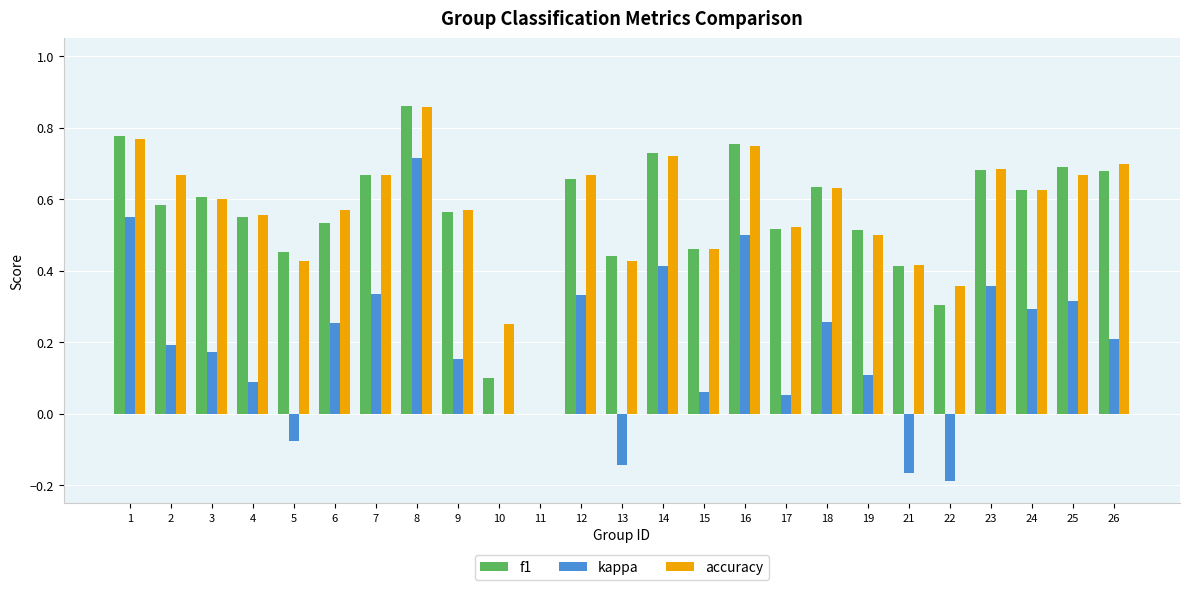

At which category is the sum across all series the highest?

8